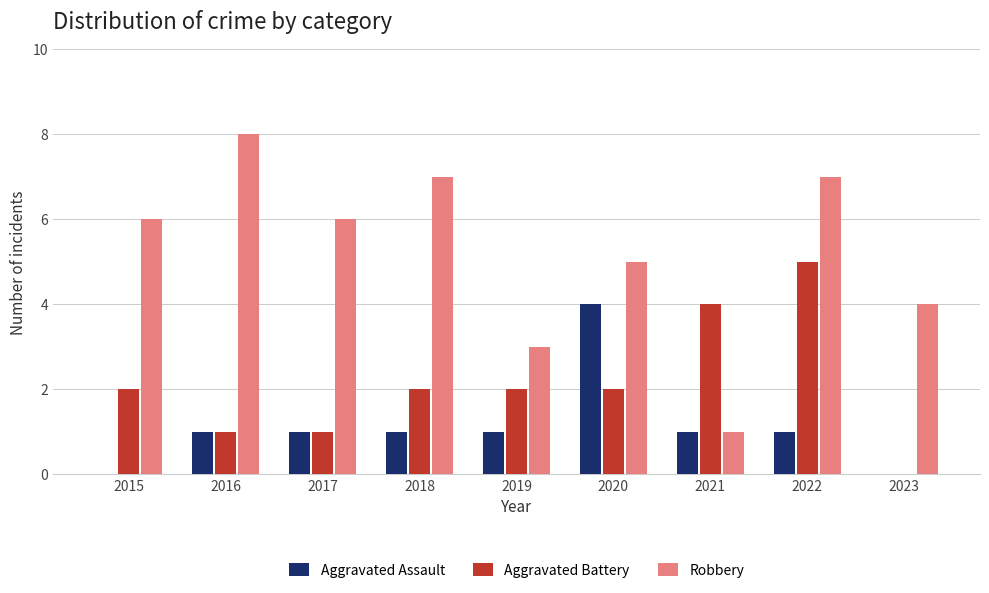

What is the total value across all series at 2022?

13